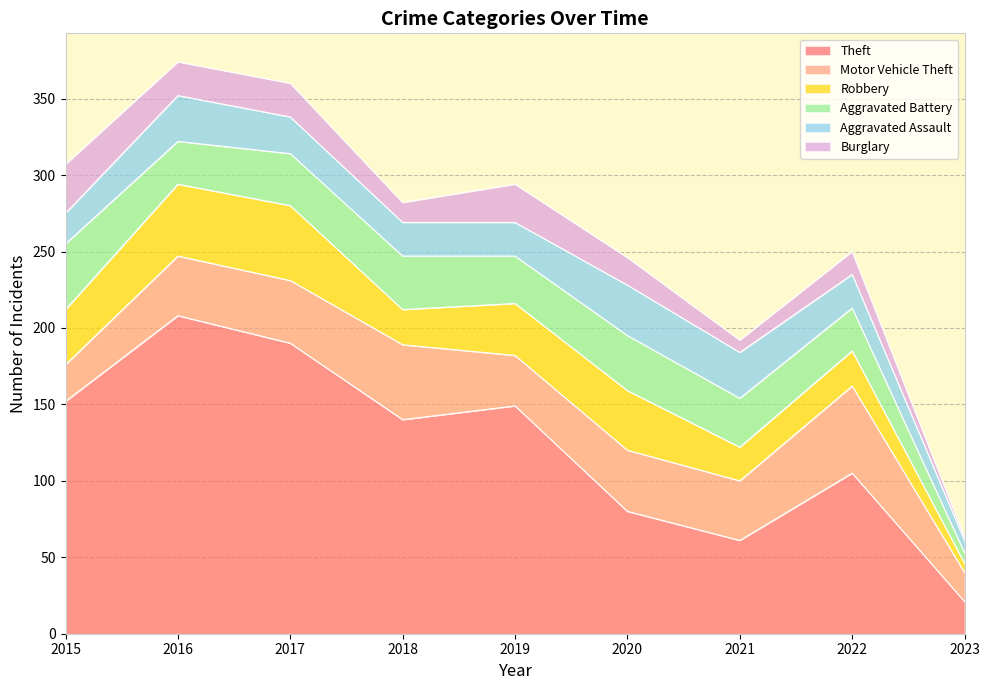

What is the greatest value displayed?

208